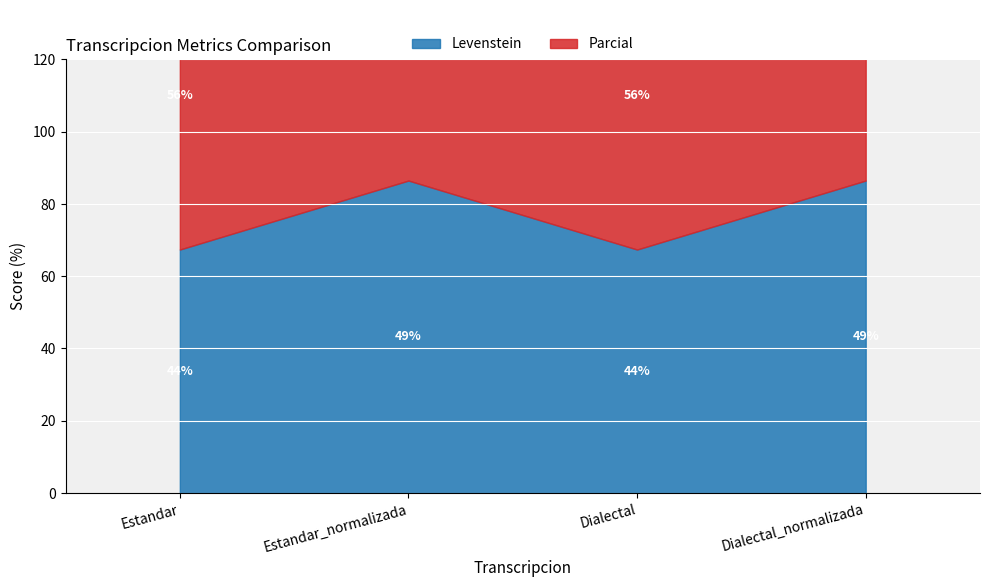

True or false: Levenstein and Parcial intersect in this chart.

False